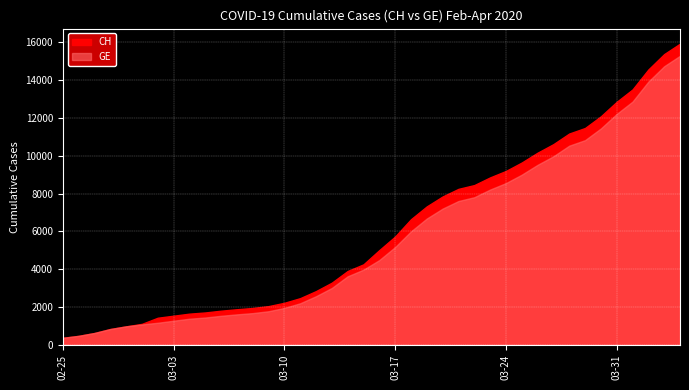

Which series has the largest total across all categories?

CH